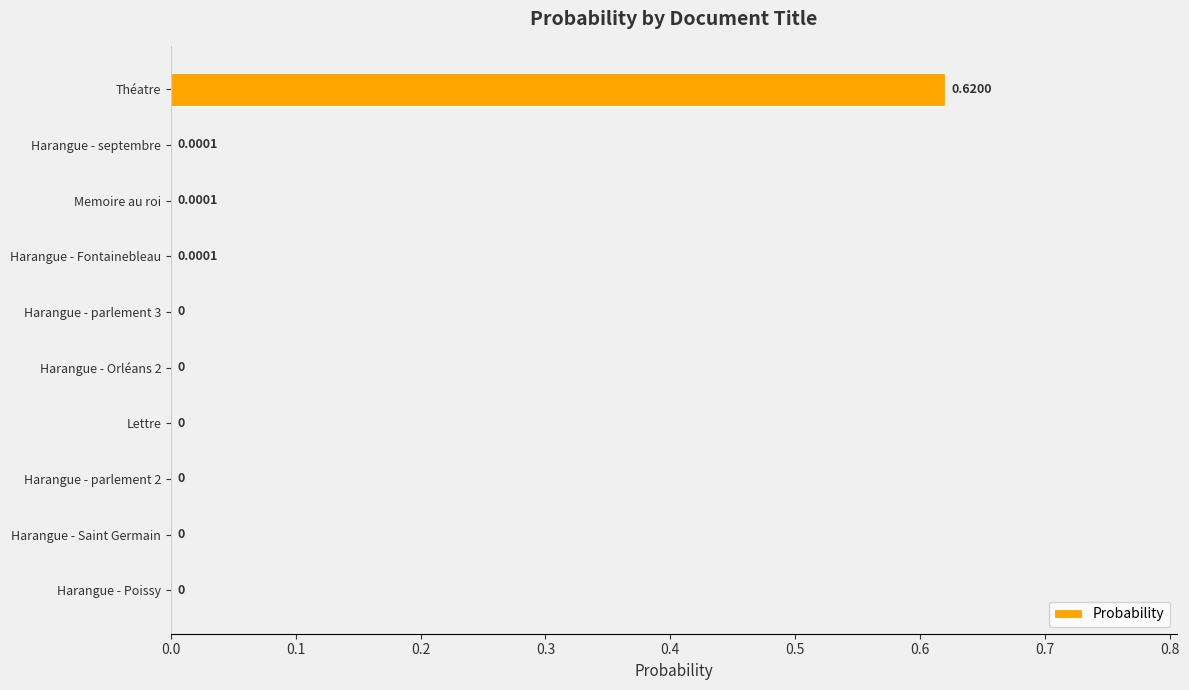

Between Harangue - parlement 3 and Memoire au roi, which is larger?

Memoire au roi